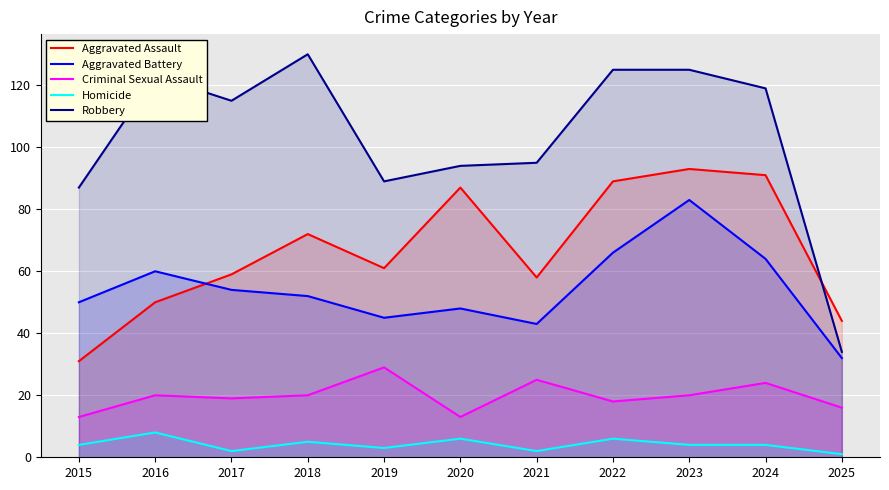

Read the Aggravated Battery value at 2022.

66